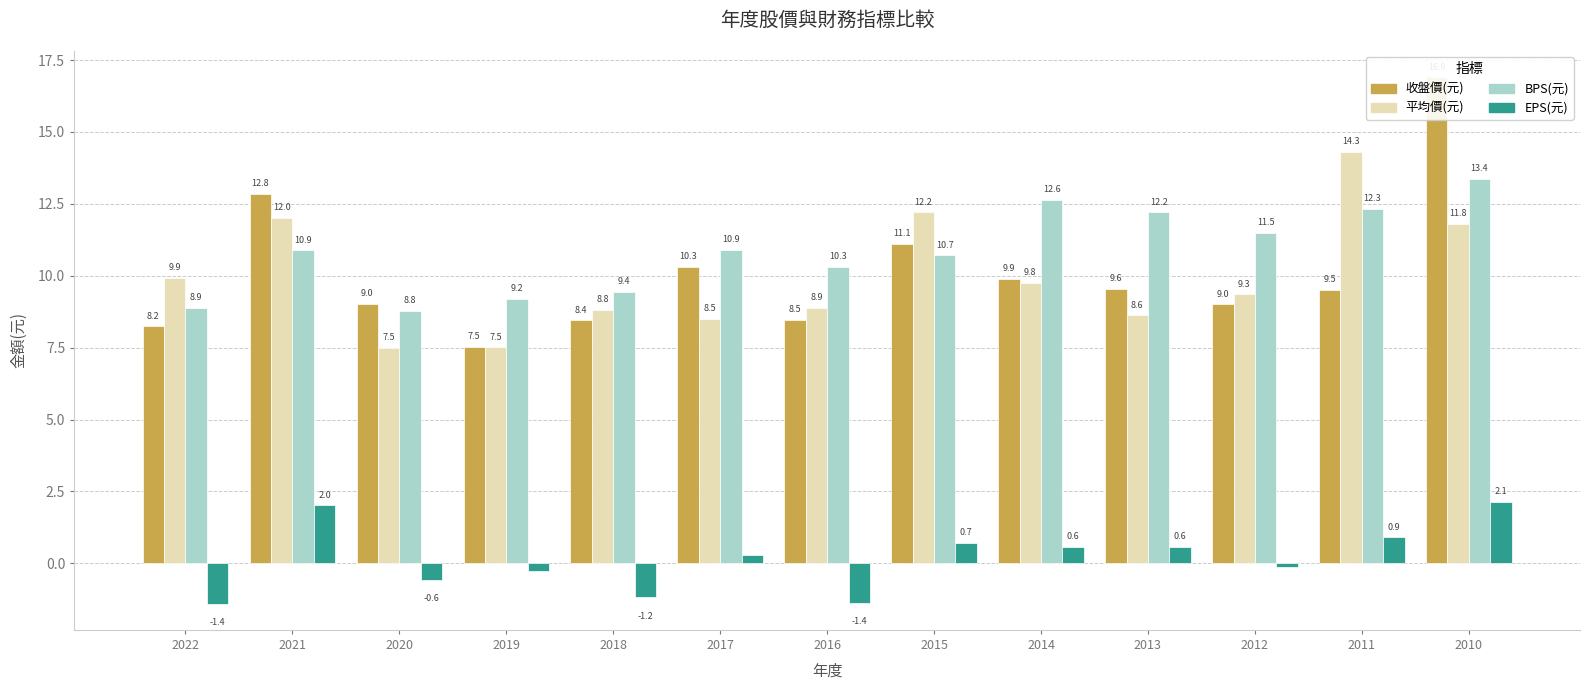

What is the difference between the 平均價(元) values at 2019 and 2022?

2.4